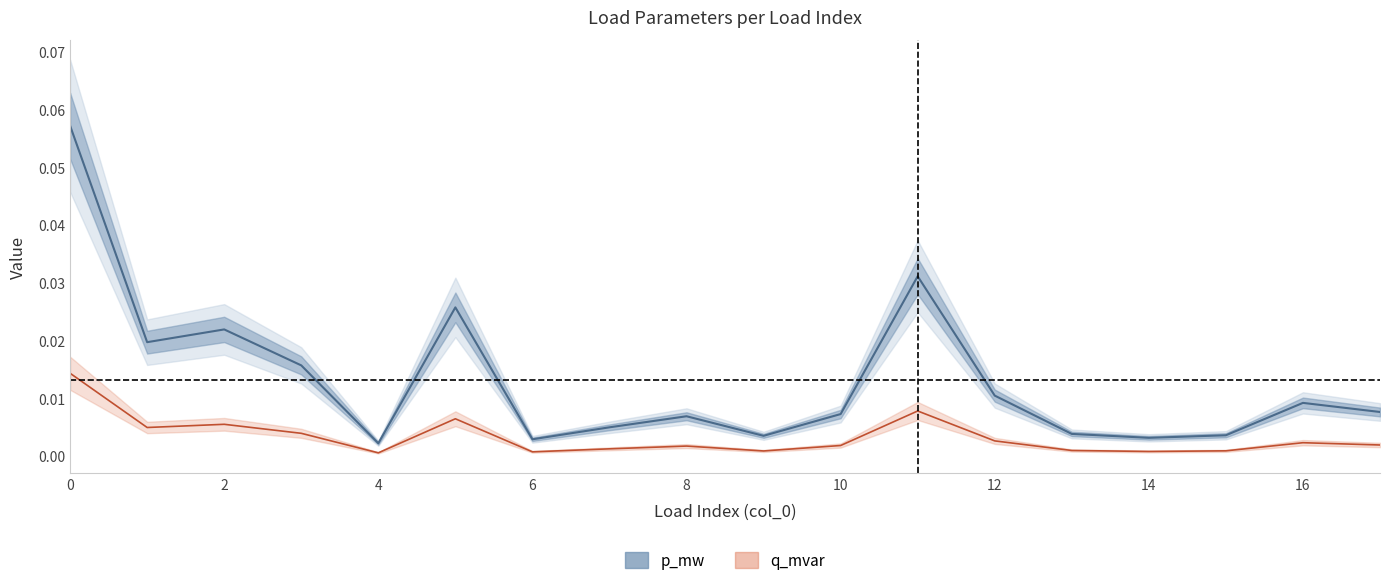

How many lines are shown in the chart?

2